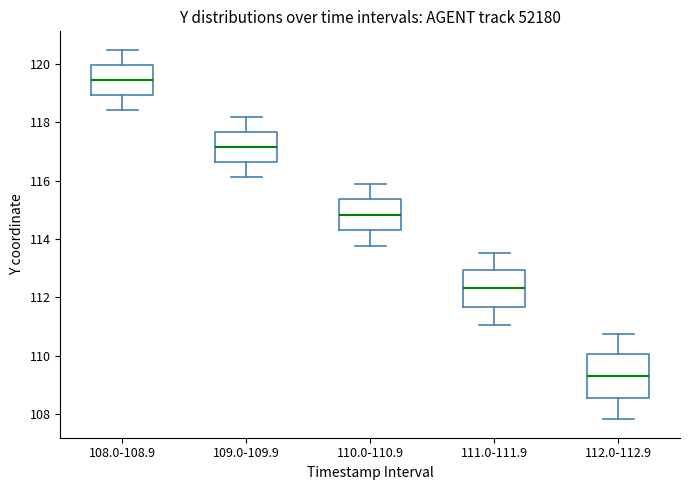

Which box's median line is the highest?

108.0-108.9